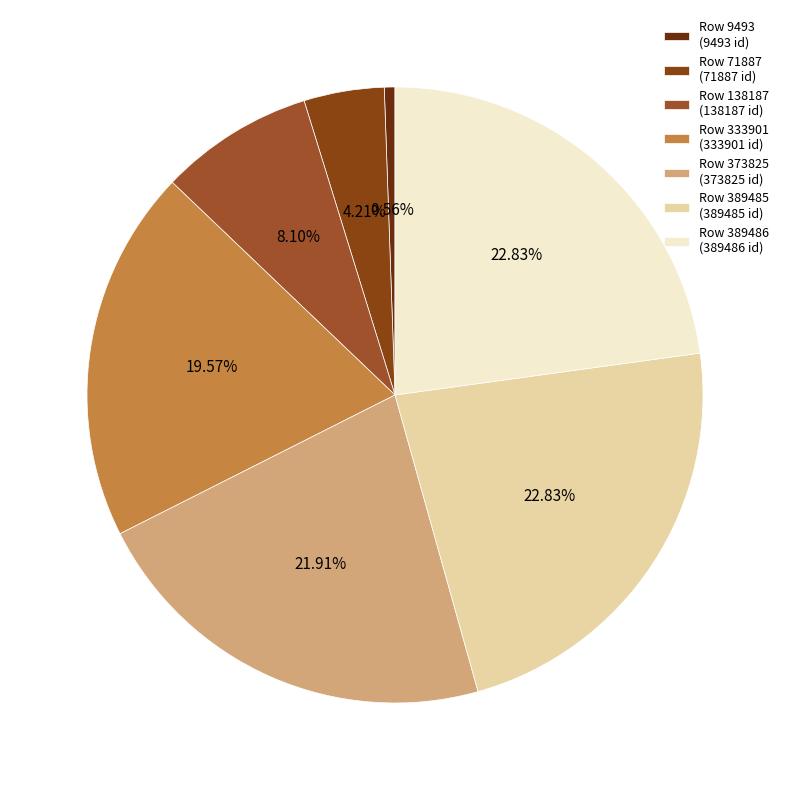

Which category has the smallest portion of the pie?

Row 9493 (9493 id)